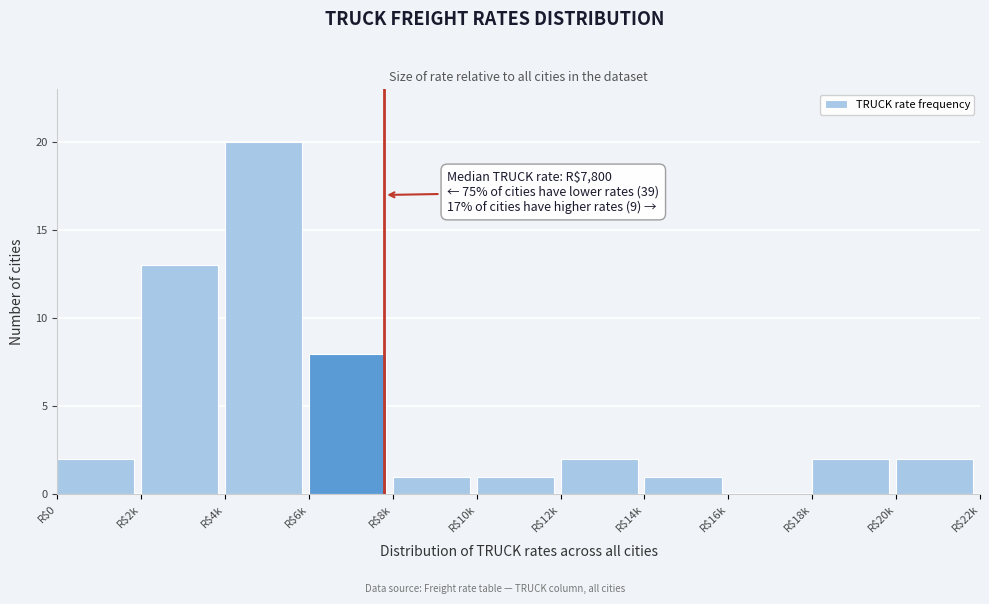

The chart shows a value of 1 at R$10k. True or false?

True